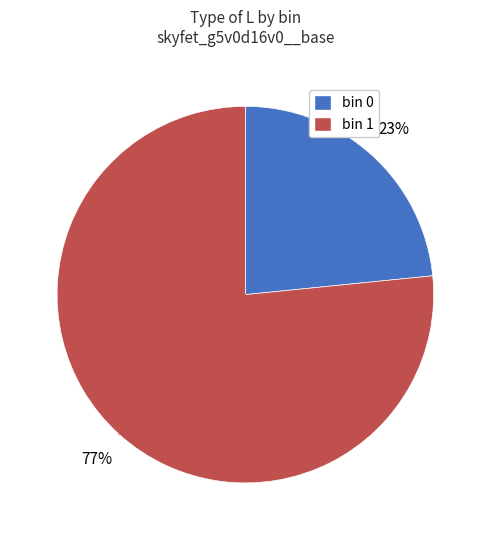

Is there a majority slice in this chart?

Yes